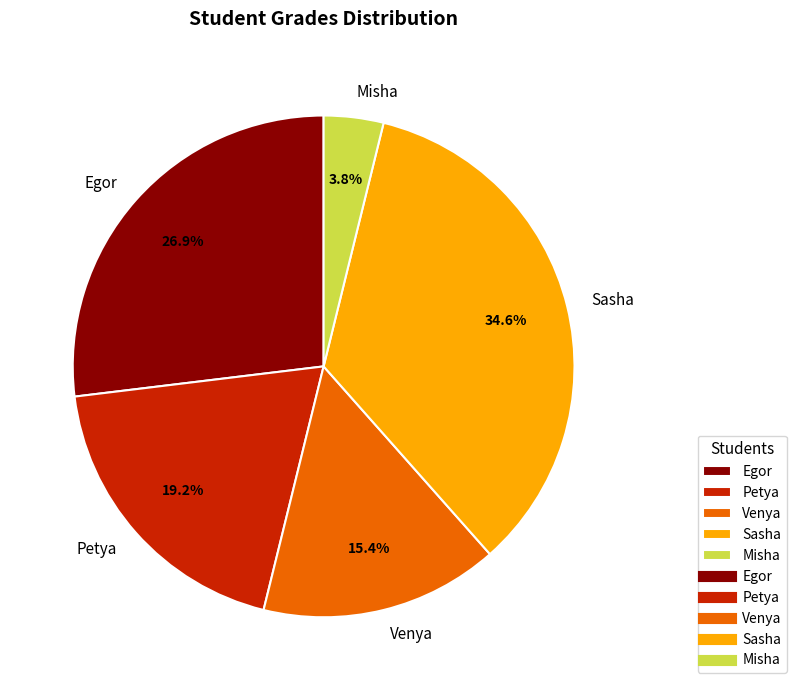

What percentage is the Venya slice, to the nearest percent?

15%